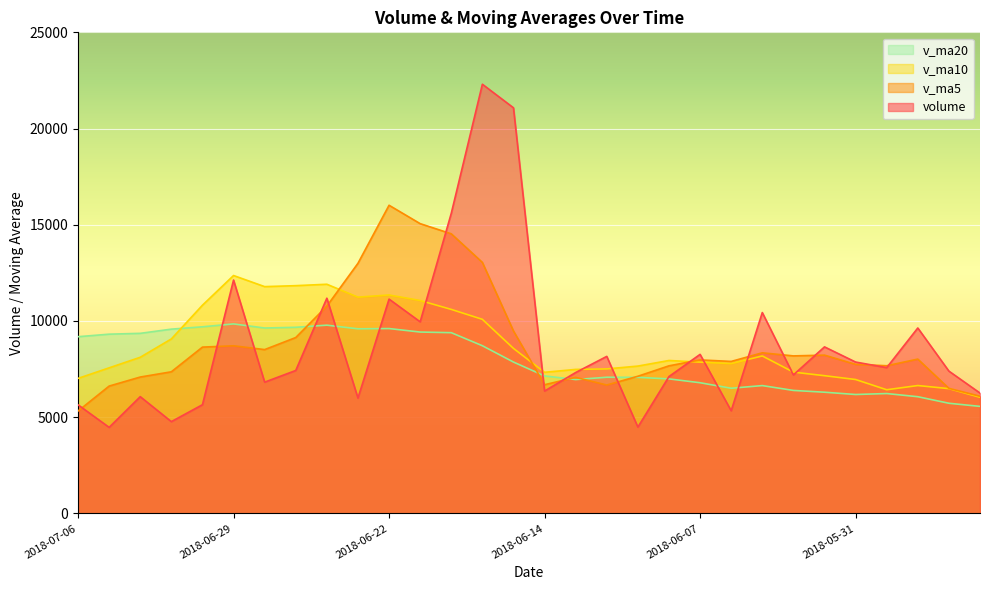

The value of volume at 2018-06-01 is 2645.5. True or false?

False